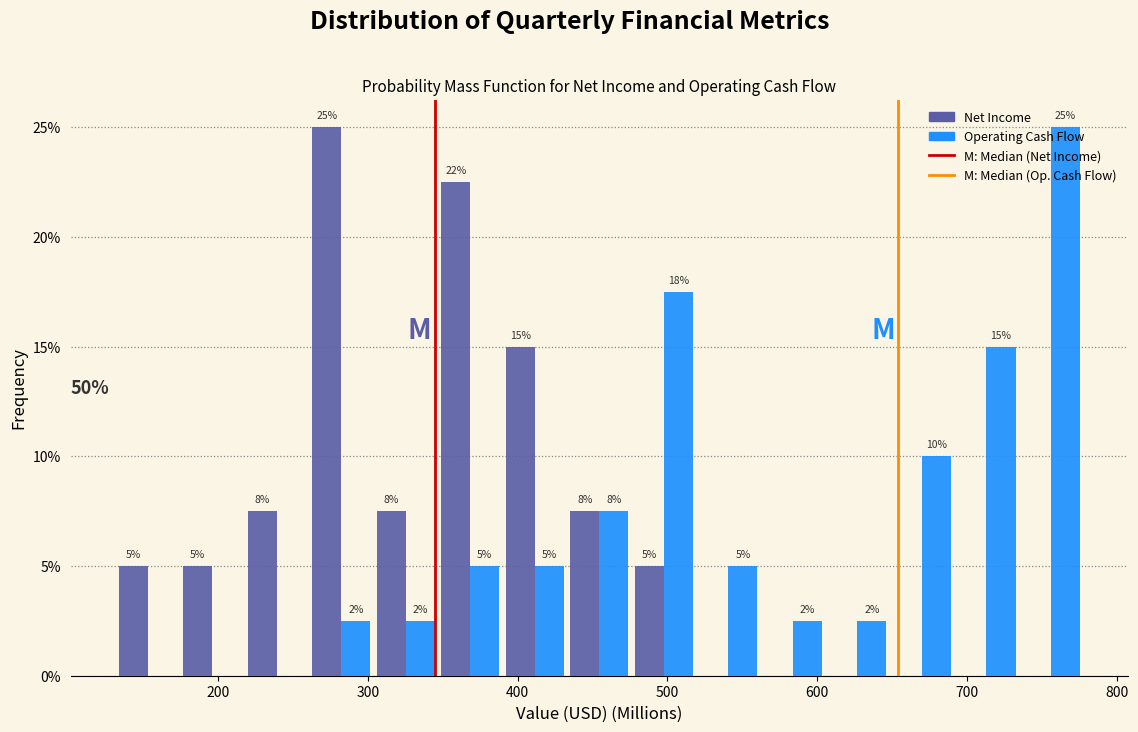

In the Net Income series, which range on the x-axis has the tallest bar?

260 to 300